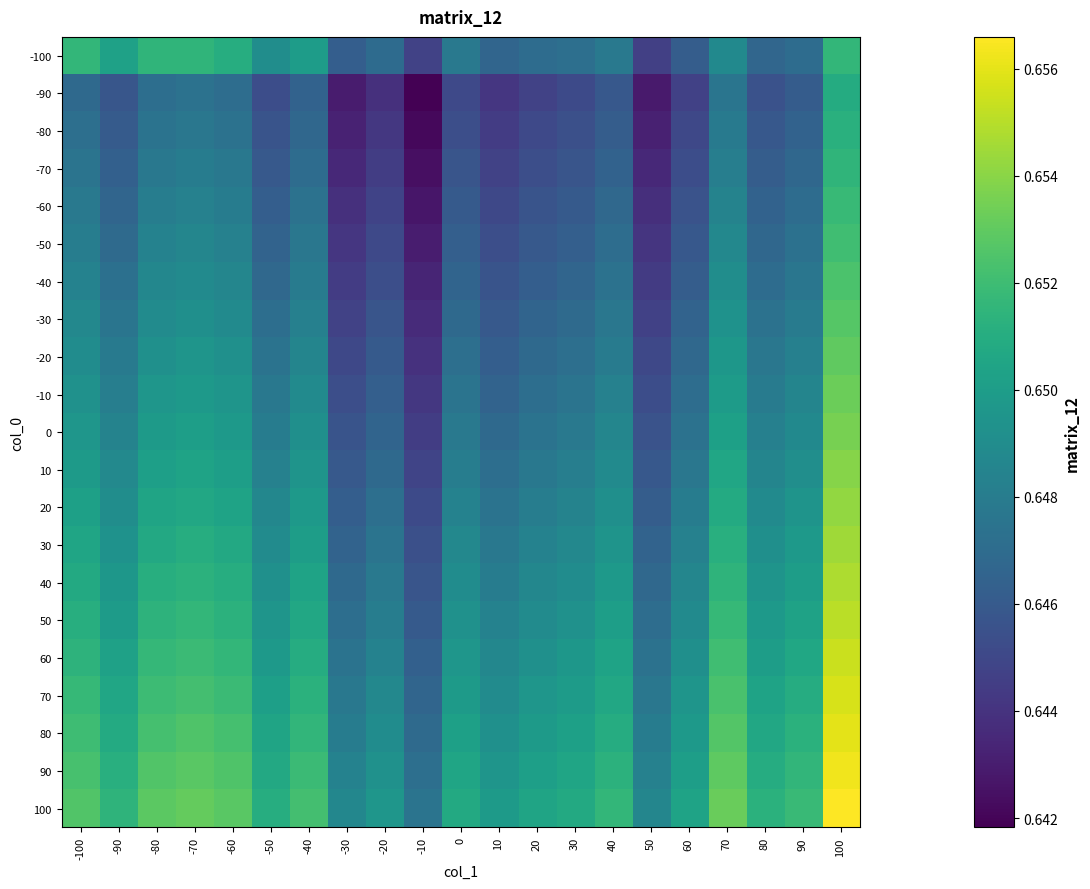

At which category is the sum across all series the highest?

100